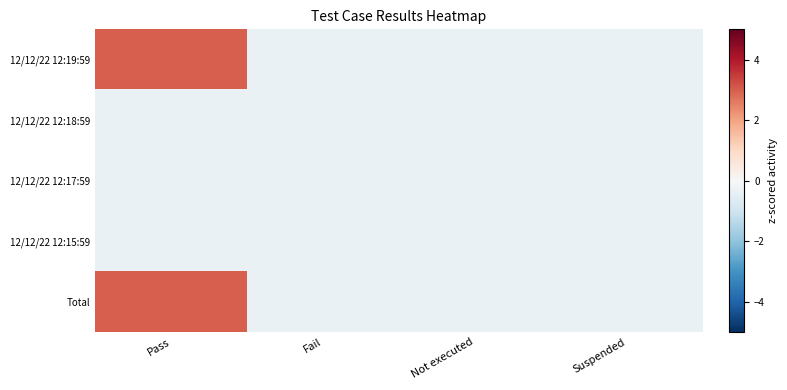

At how many categories does at least one series exceed 0?

1